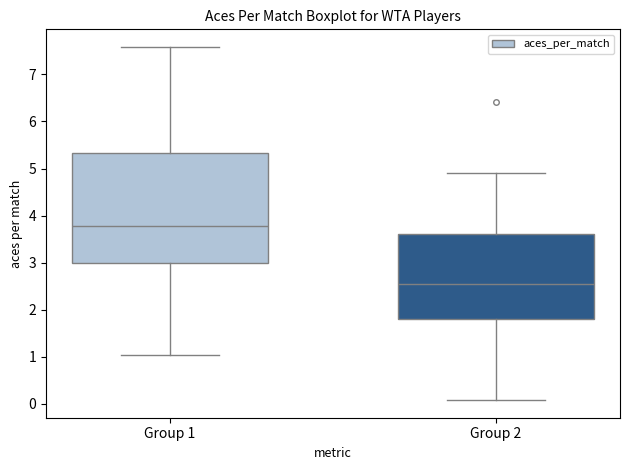

Which box is the tallest, from its lower edge to its upper edge?

Group 1